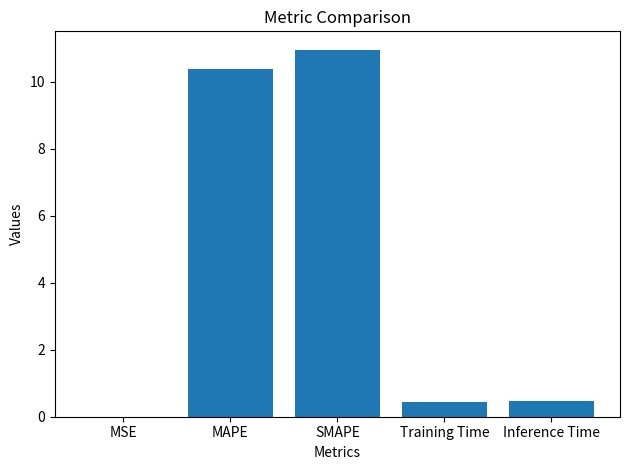

Which category has the highest value across all series?

SMAPE